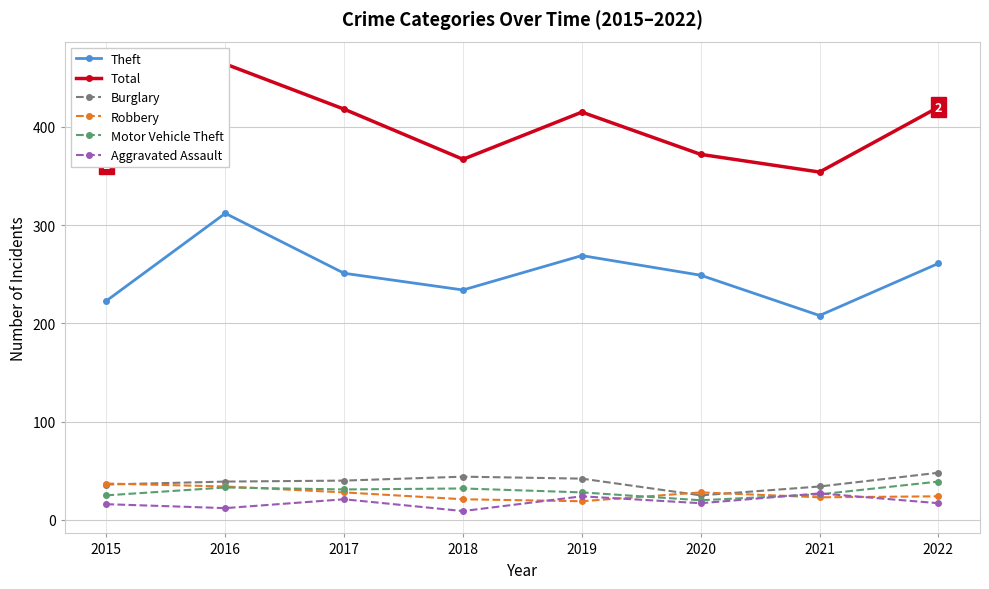

At which label does Aggravated Assault first exceed 17?

2017